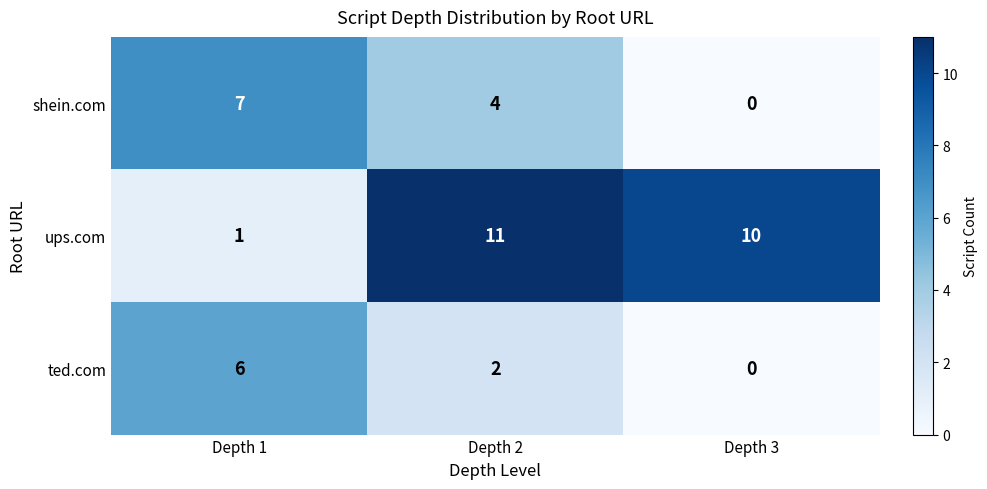

What is the sum of the ted.com values at Depth 3 and Depth 1?

6